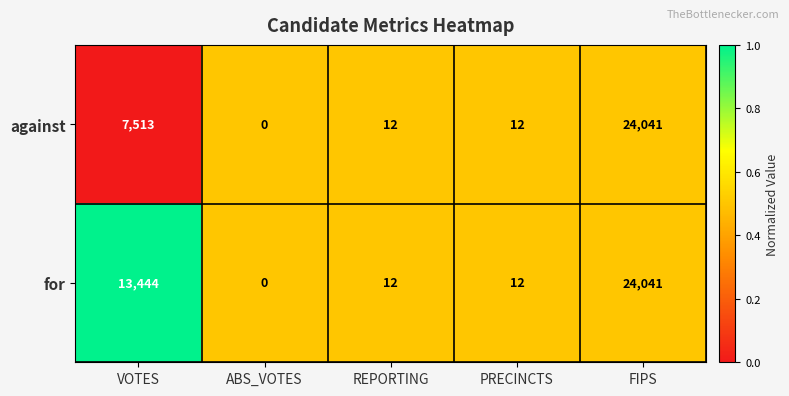

Rank the series by their average value, from highest to lowest.

for, against